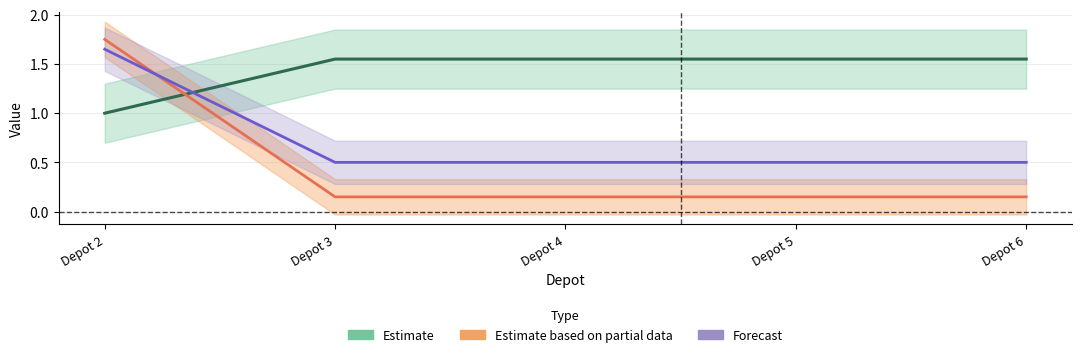

Reading right to left, transcribe all the data shown in this chart.

Phi: 1.6	1.6	1.6	1.6	1.0
Theta: 0.1	0.1	0.1	0.1	1.8
rho: 0.5	0.5	0.5	0.5	1.6